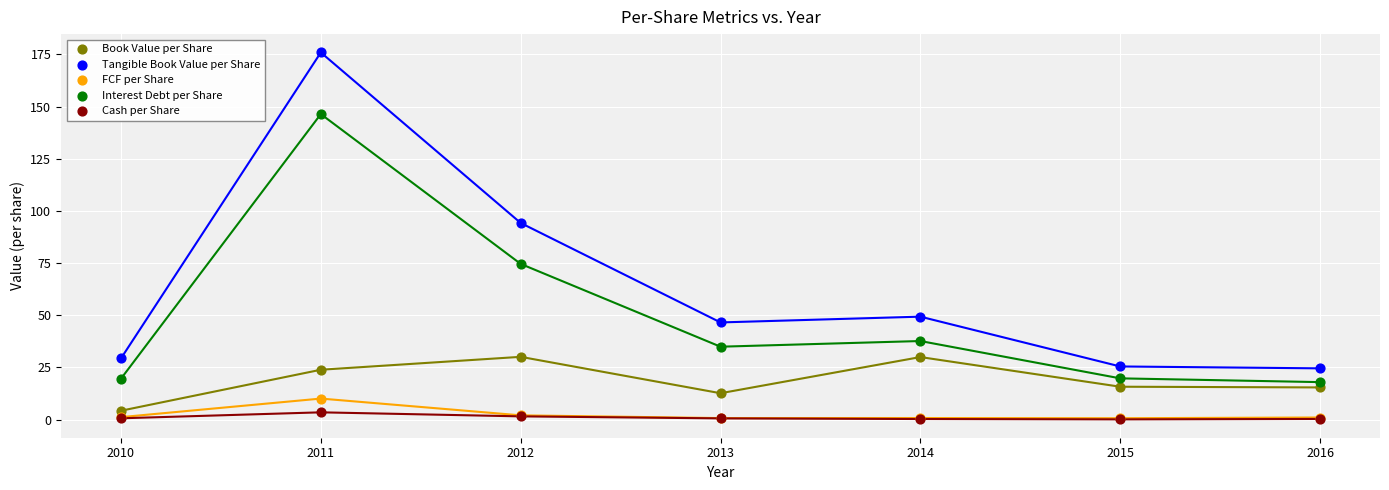

In the Tangible Book Value per Share series, what Y value is closest to 100?

94.2